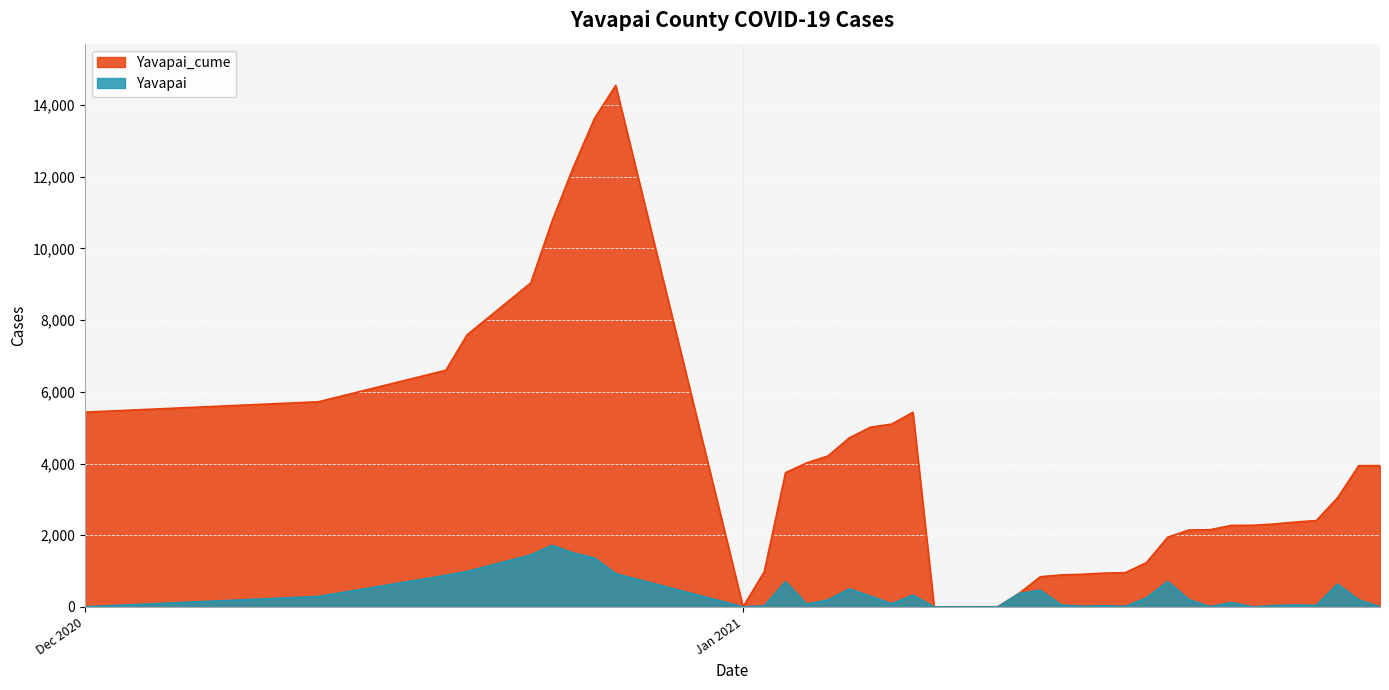

In Yavapai, how many points are lower than both neighbors (excluding endpoints)?

8